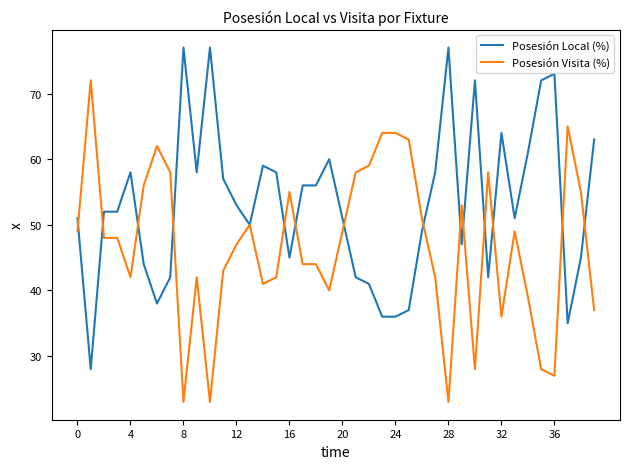

Rank the series by their average value, from highest to lowest.

Posesión Local (%), Posesión Visita (%)